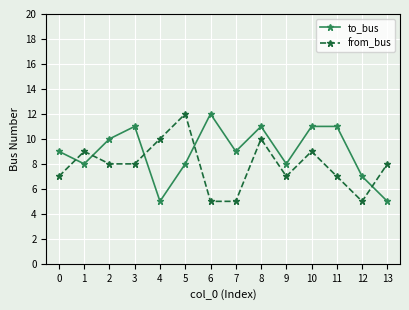

Does the chart have visible grid lines?

Yes